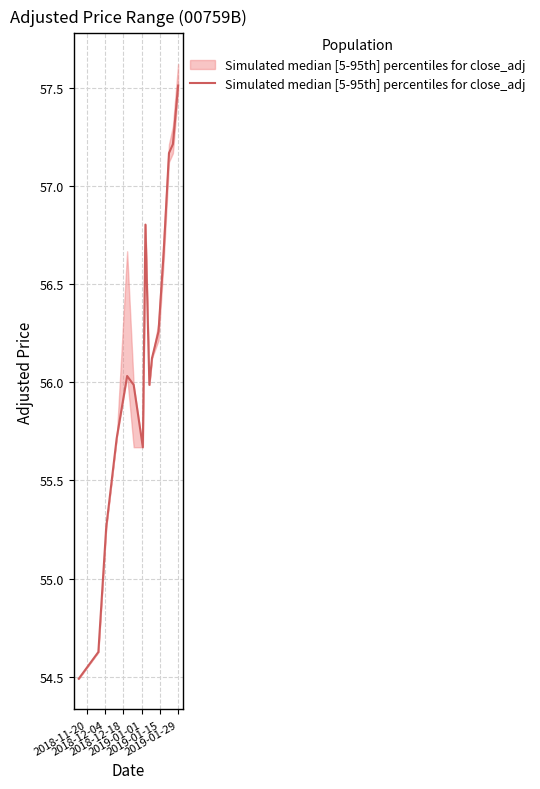

What position from the right is 2019-01-01?

12